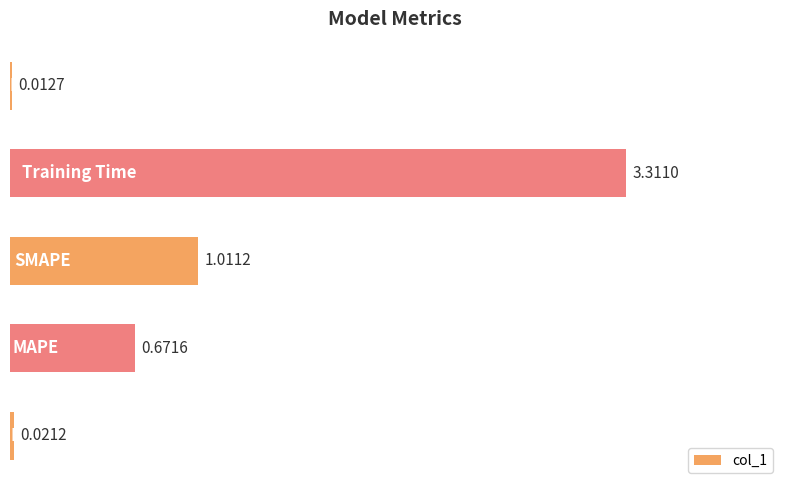

What is the difference between the maximum and second lowest values?

3.3